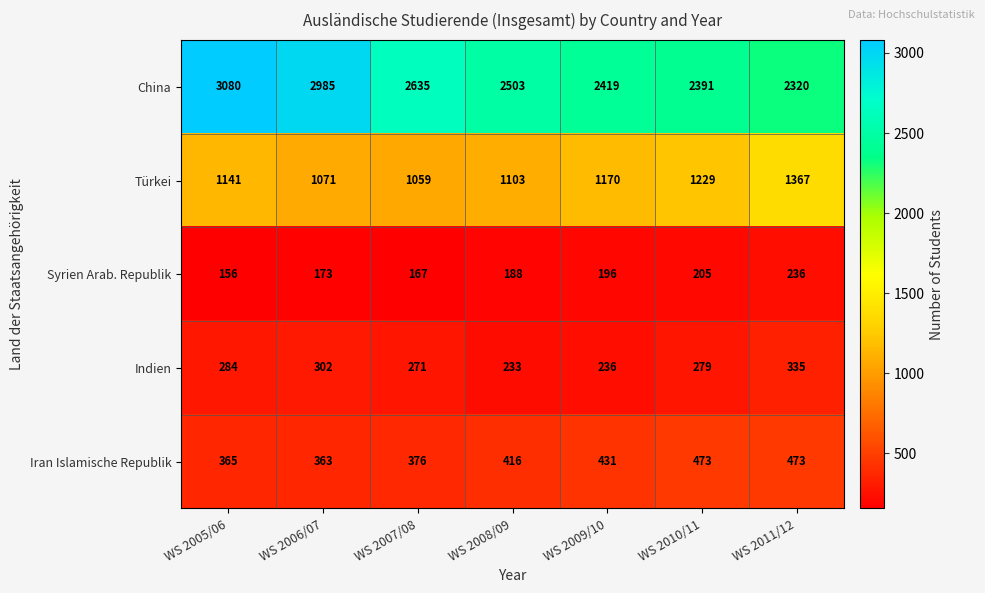

At which label is Türkei closest to 1213?

WS 2010/11